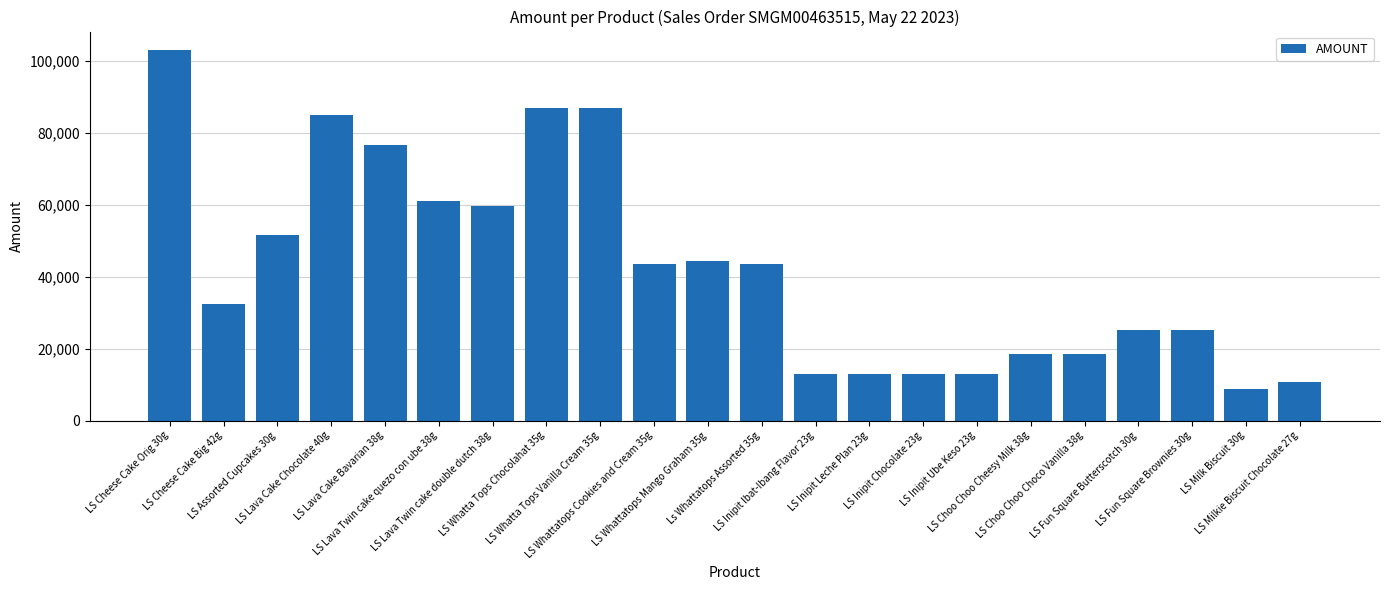

What is the sum of all values?

932370